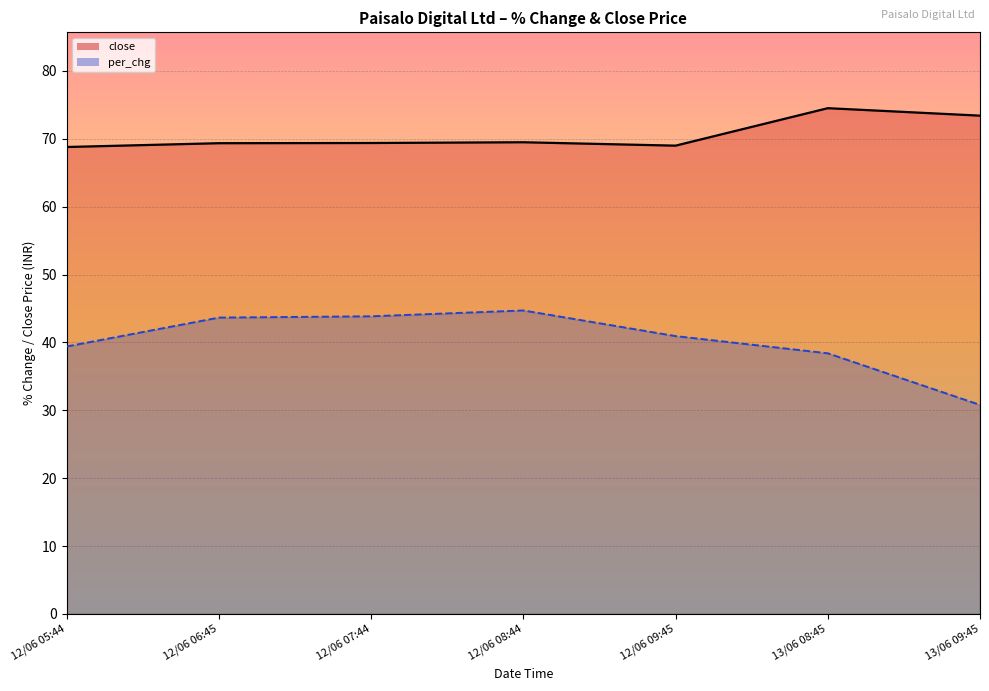

Is it true that per_chg (line) equals 20.2 at 12/06 09:45?

False